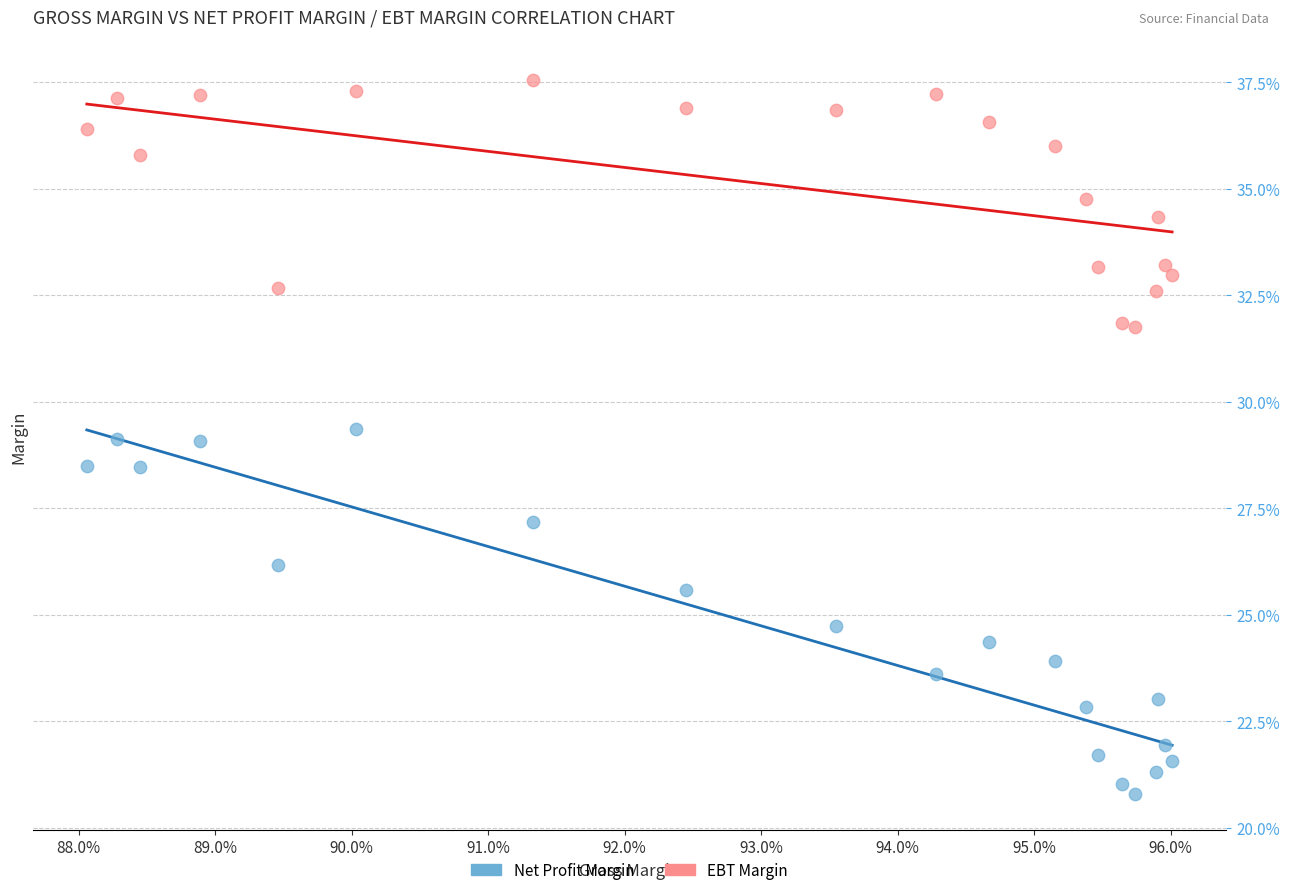

Which series has the largest Y range (max minus min)?

Net Profit Margin